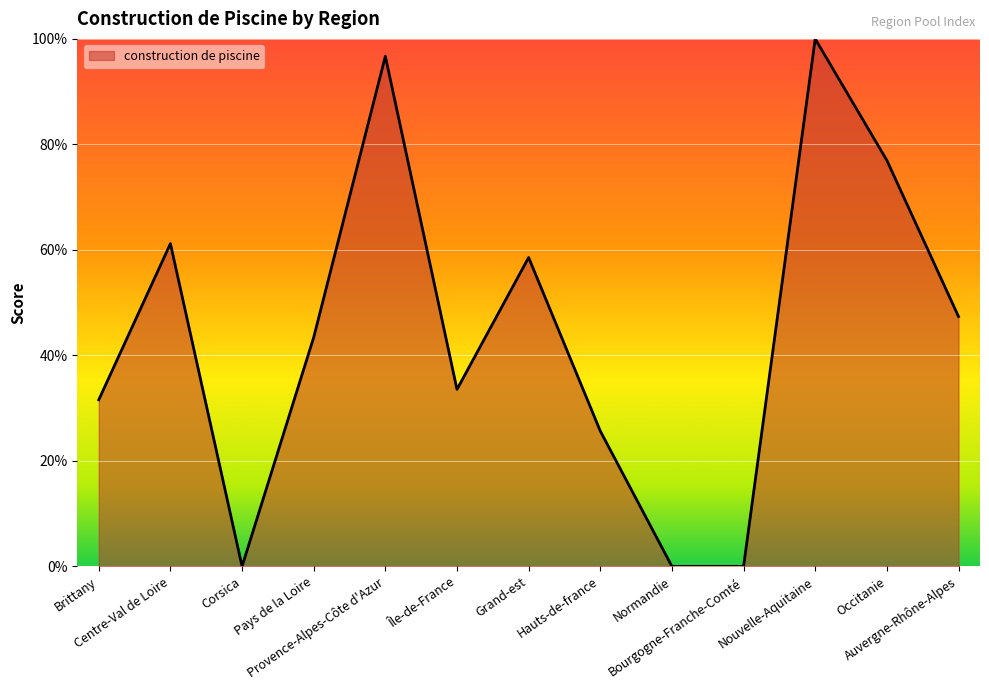

True or false: the data shows 96.7 at Provence-Alpes-Côte d'Azur.

True